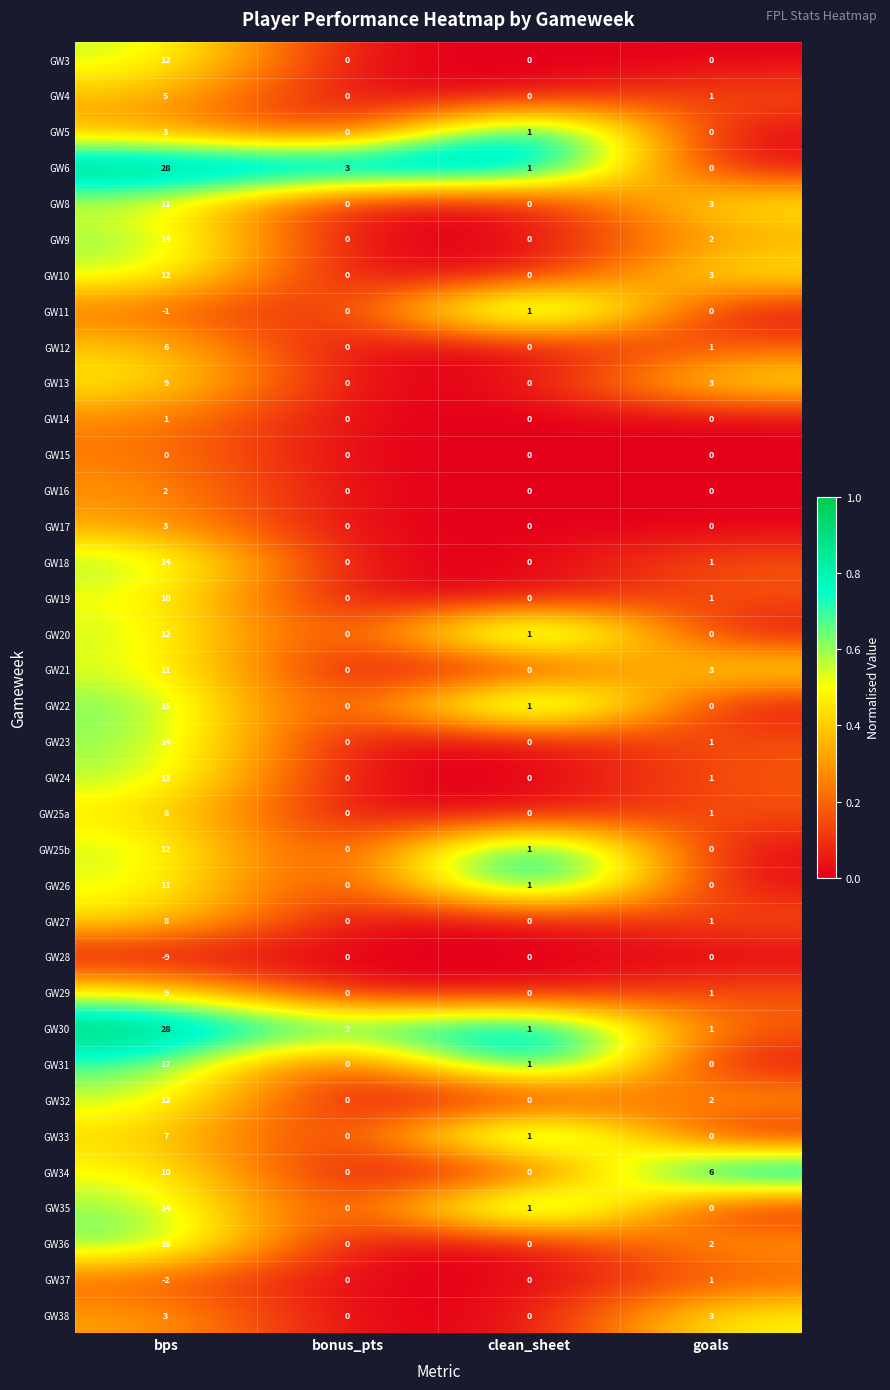

True or false: GW15 has a value of 0 at bonus_pts.

True